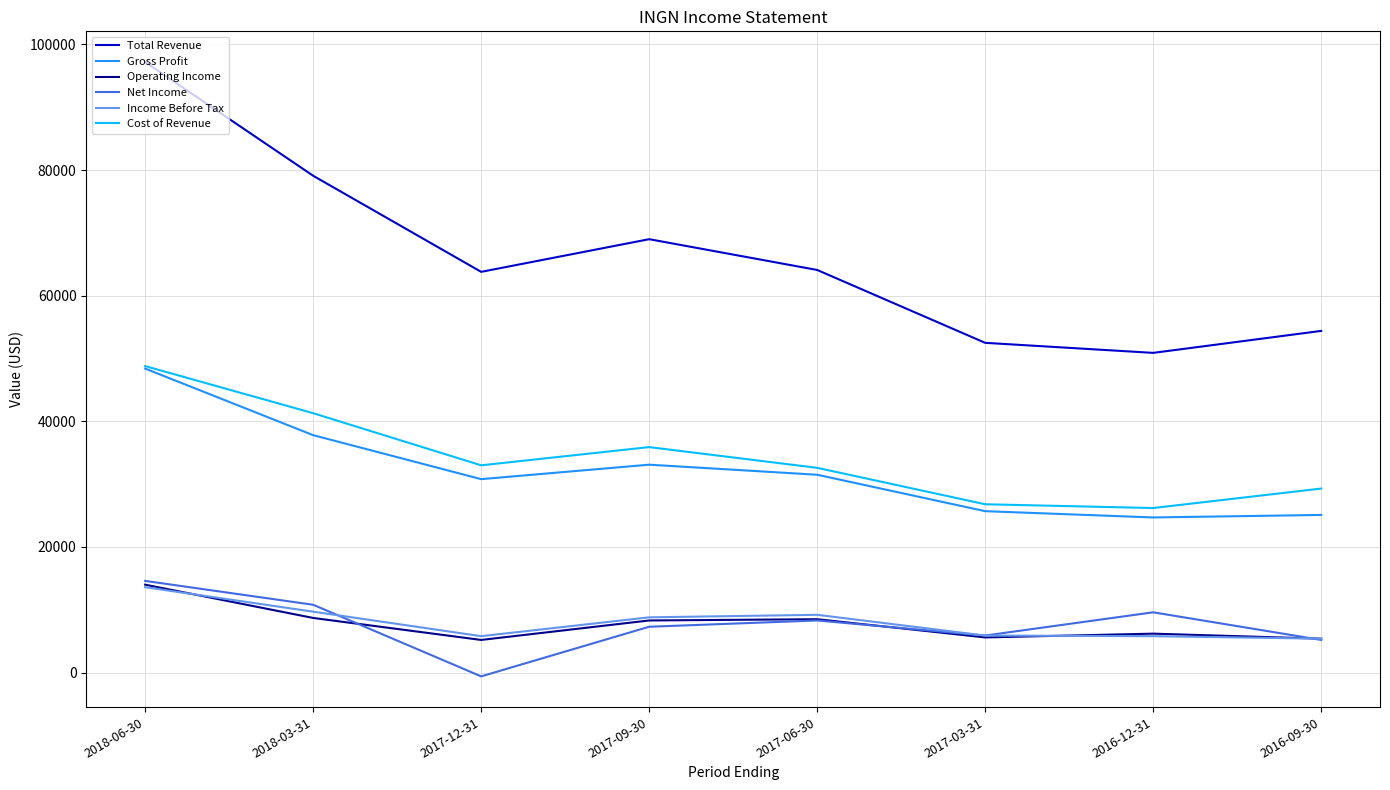

What is the average value of the Operating Income series?

7738